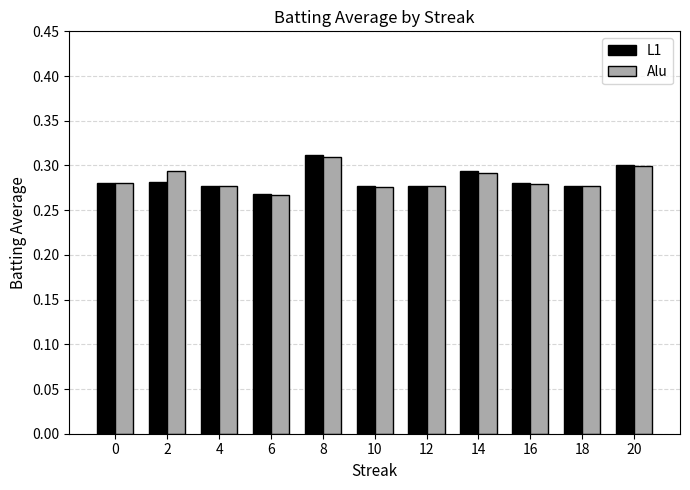

How many categories are shown in the chart?

11